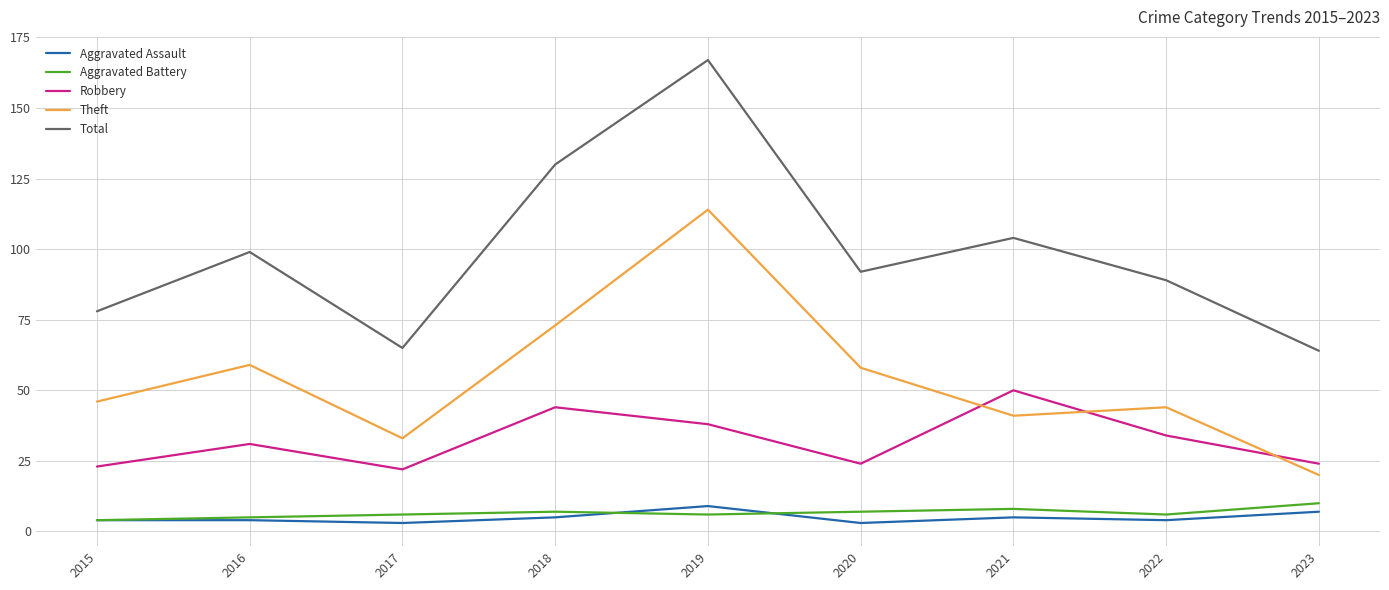

True or false: Theft and Total intersect in this chart.

False